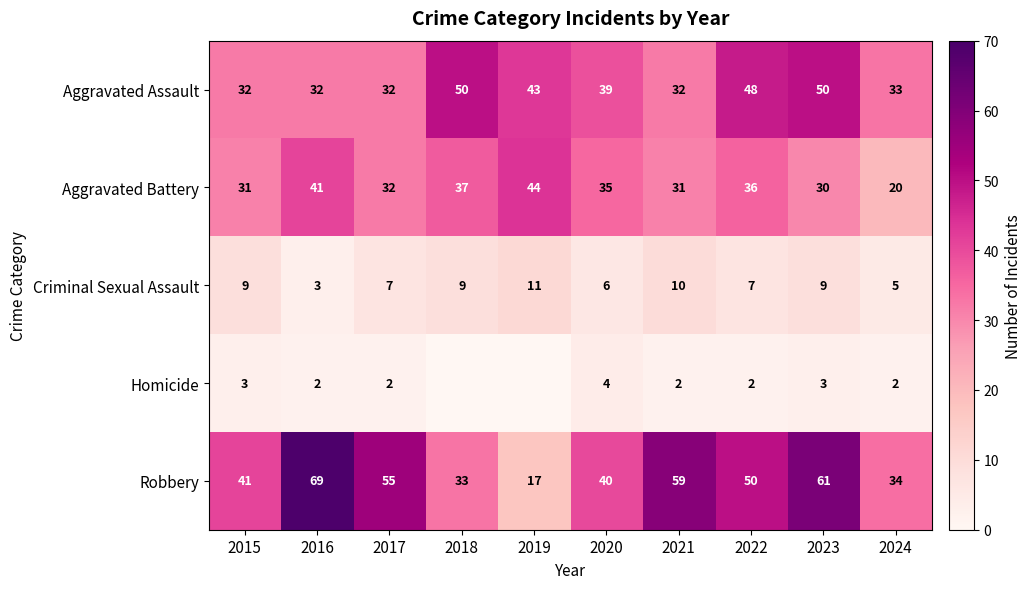

How many data points in Aggravated Battery are less than 35?

5